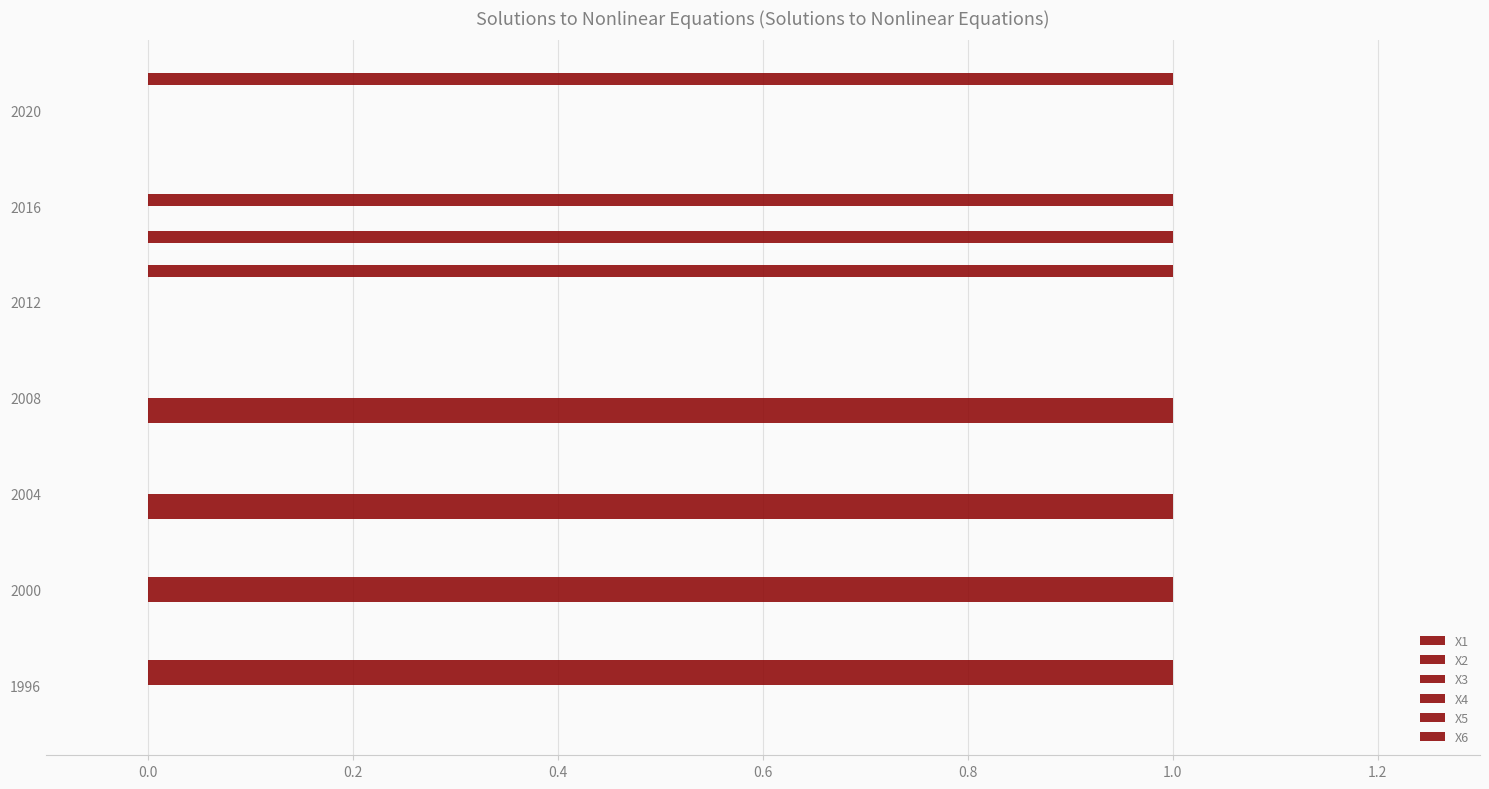

What is the maximum value for X3?

1